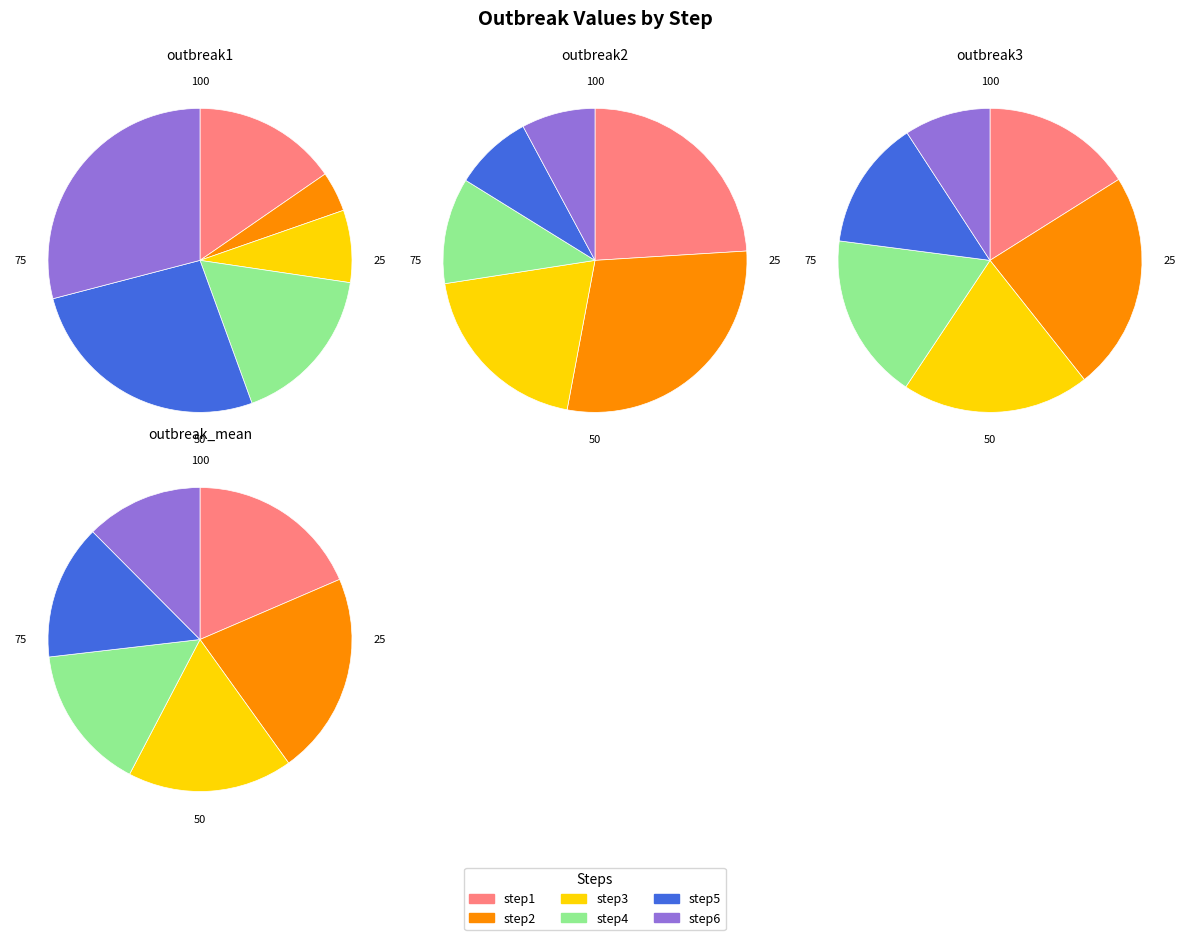

What percentage do step3 and step2 together represent?

12.0%